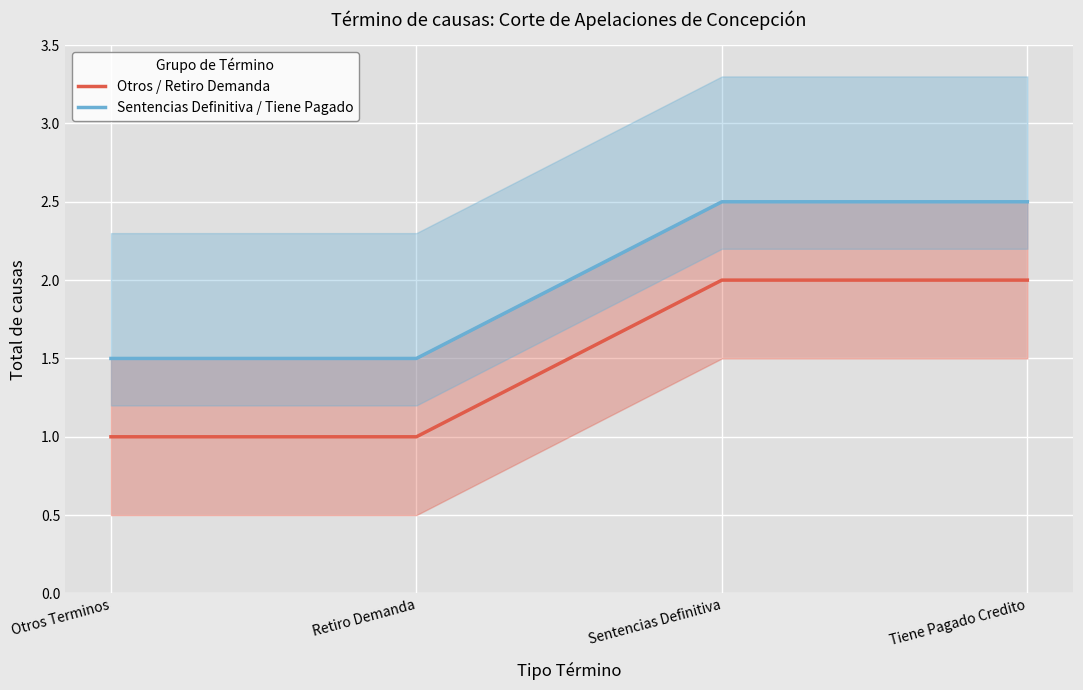

The Otros / Retiro Demanda series shows 1.0 at Otros Terminos. True or false?

True